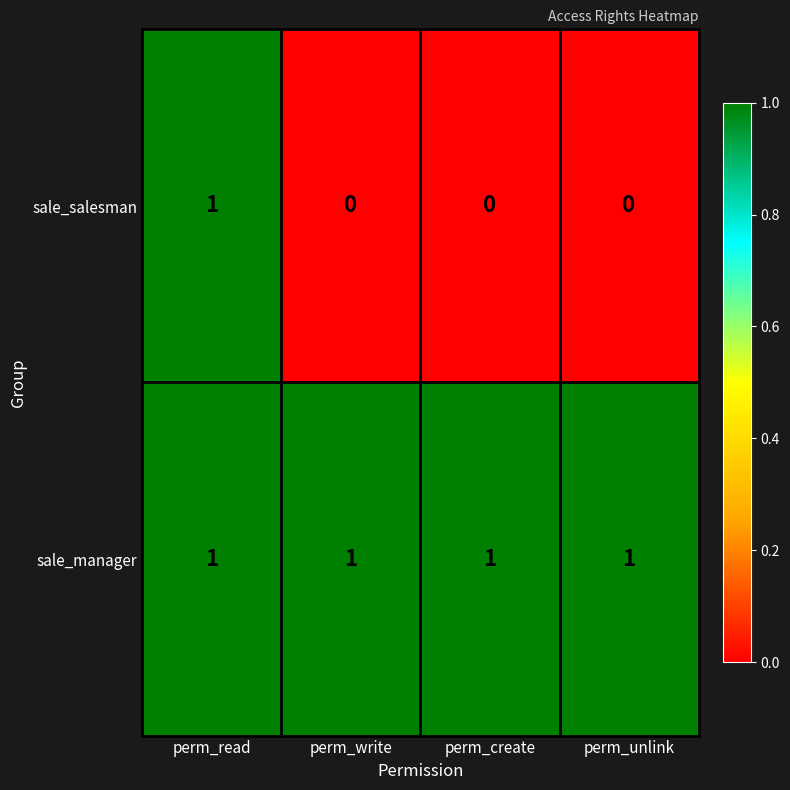

Which category has the highest value in the sale_salesman series?

perm_read